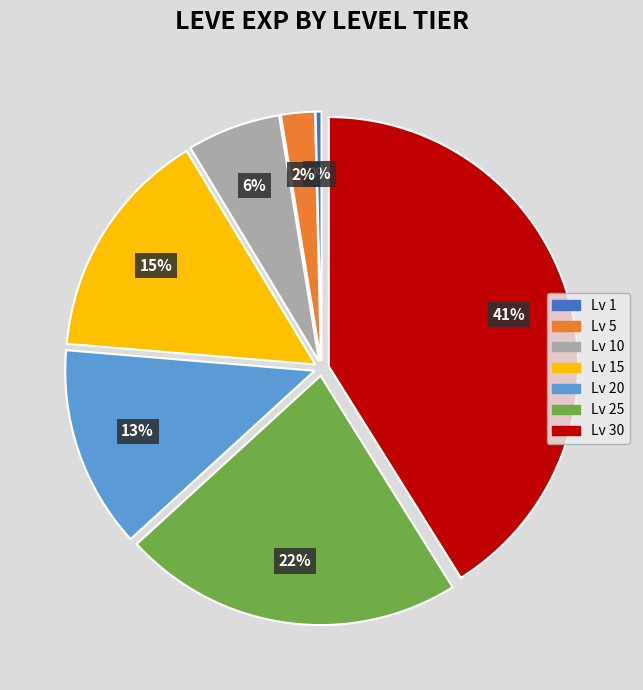

Does any single category account for the majority?

No